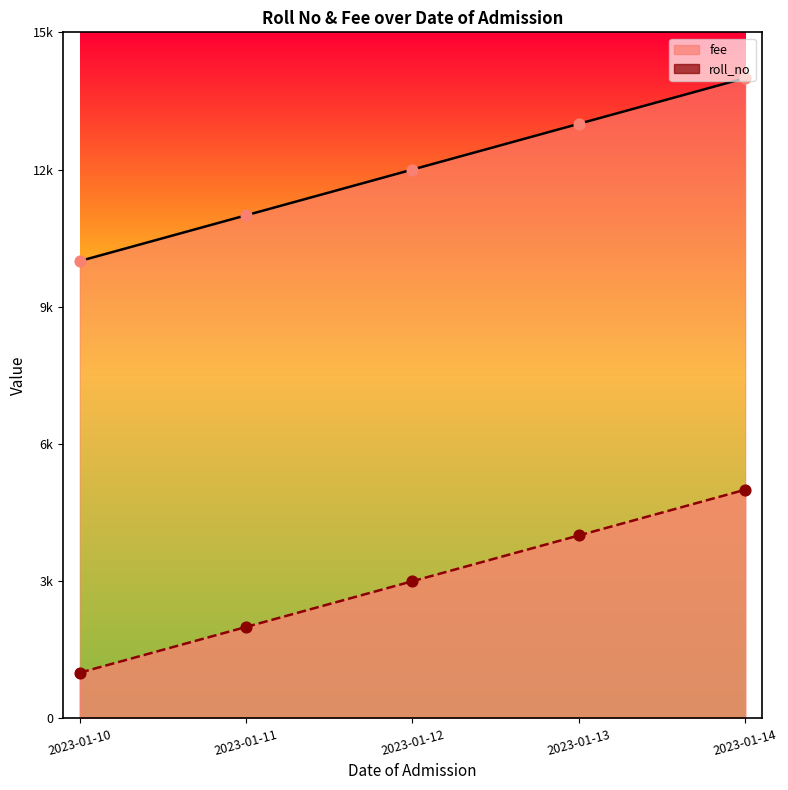

What are all the series names shown in the legend?

roll_no, fee